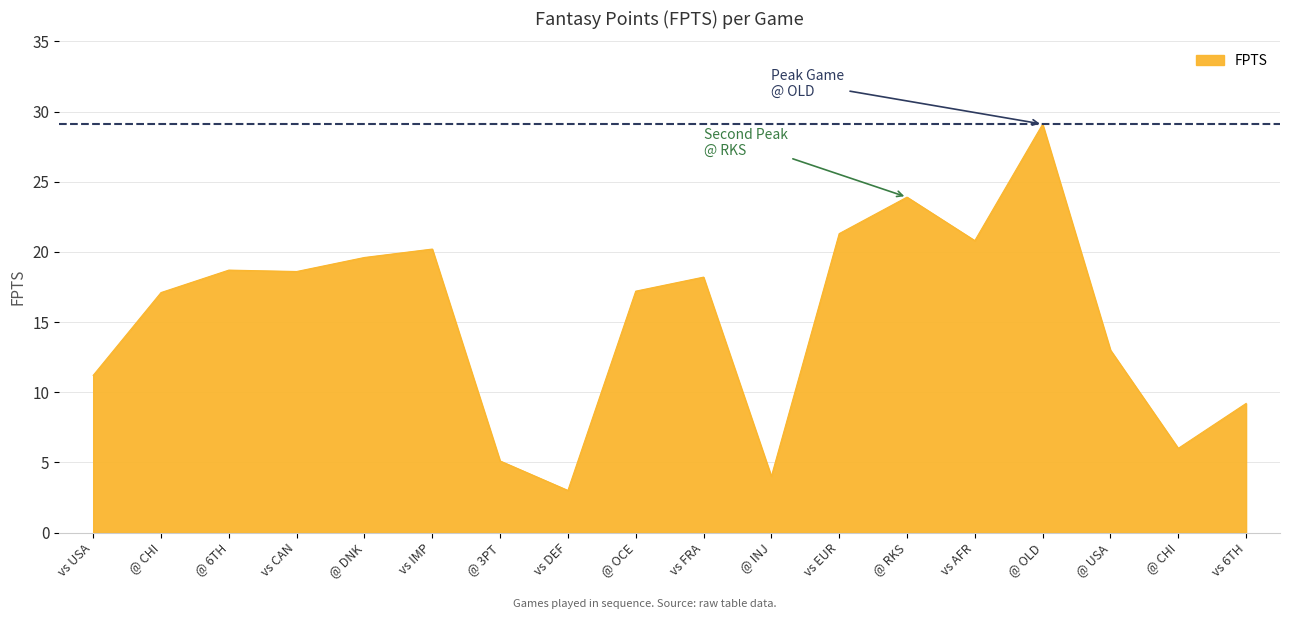

Is it true that the value at @ OLD is 29.1?

True